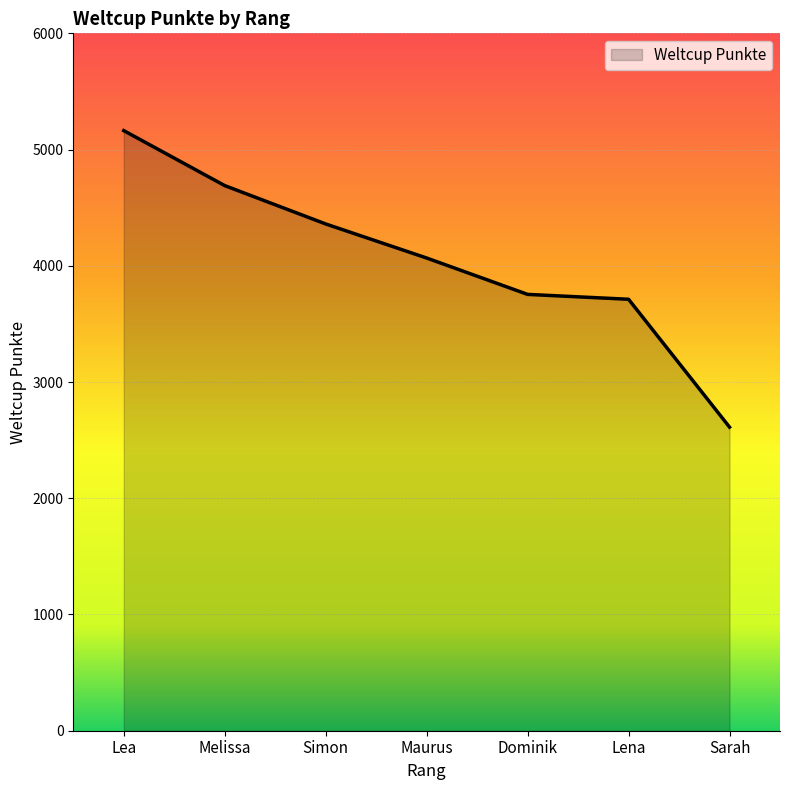

What is the maximum value shown in the chart?

5163